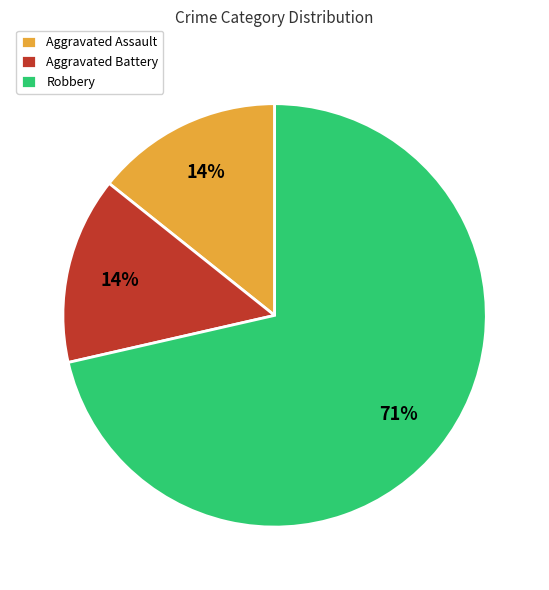

What is the ratio of the value at Aggravated Battery to the value at Aggravated Assault?

1.0